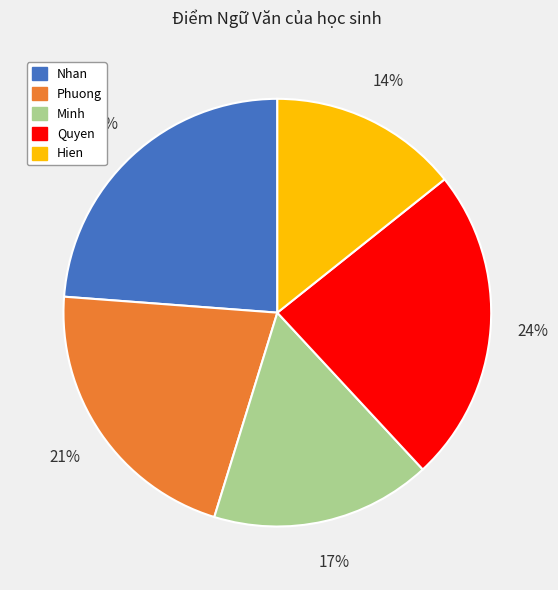

How many slices are in this pie chart?

5